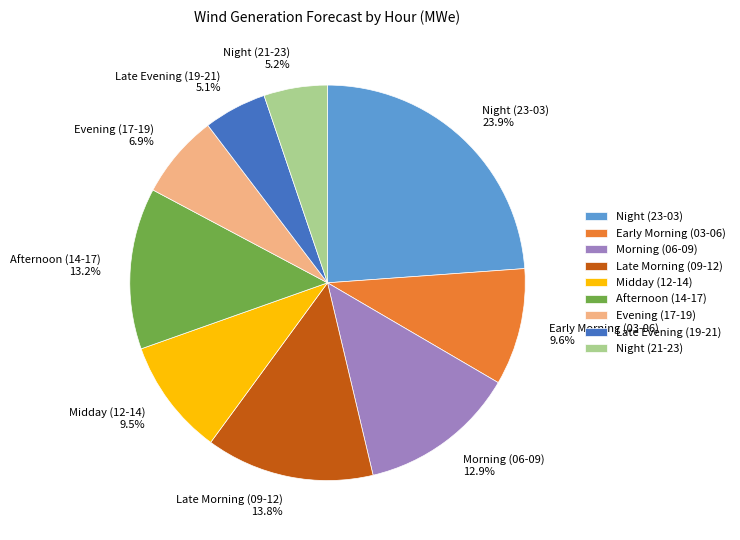

Is Night (21-23) 5.2% the majority of the pie?

No